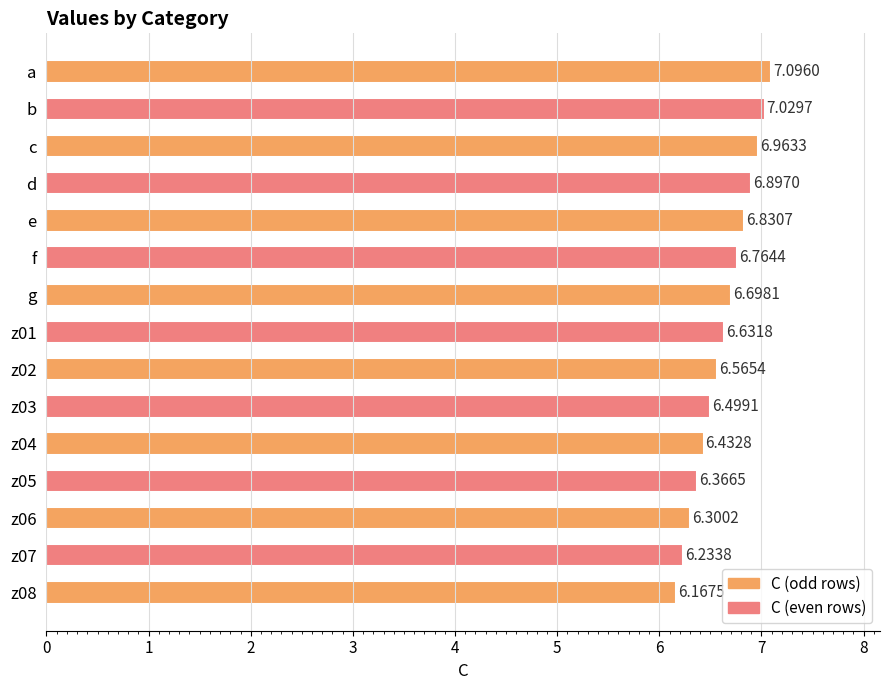

Between z04 and b, which is larger?

b